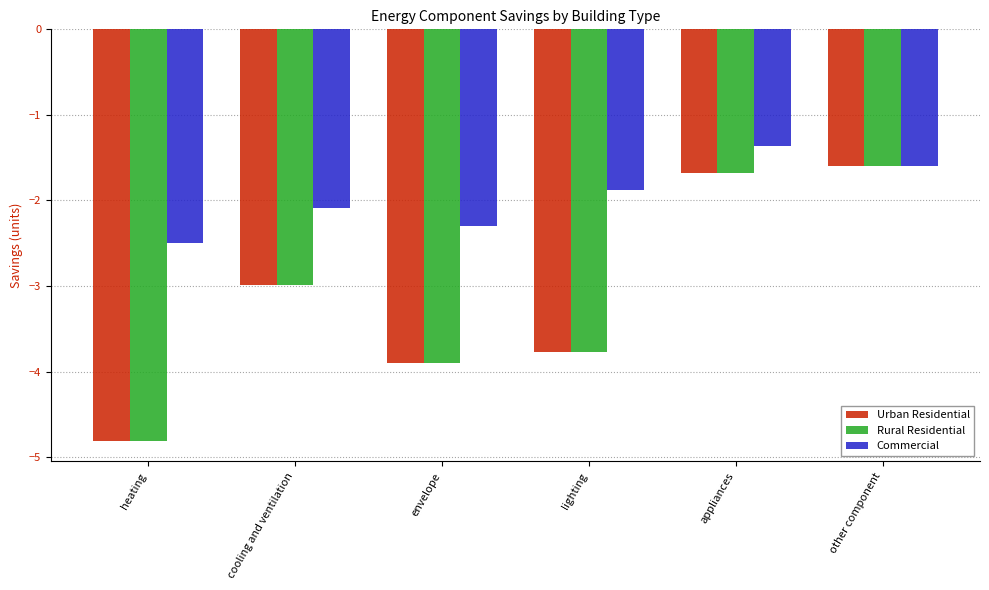

Is the value of Rural Residential at lighting greater than the value of Commercial at lighting?

No